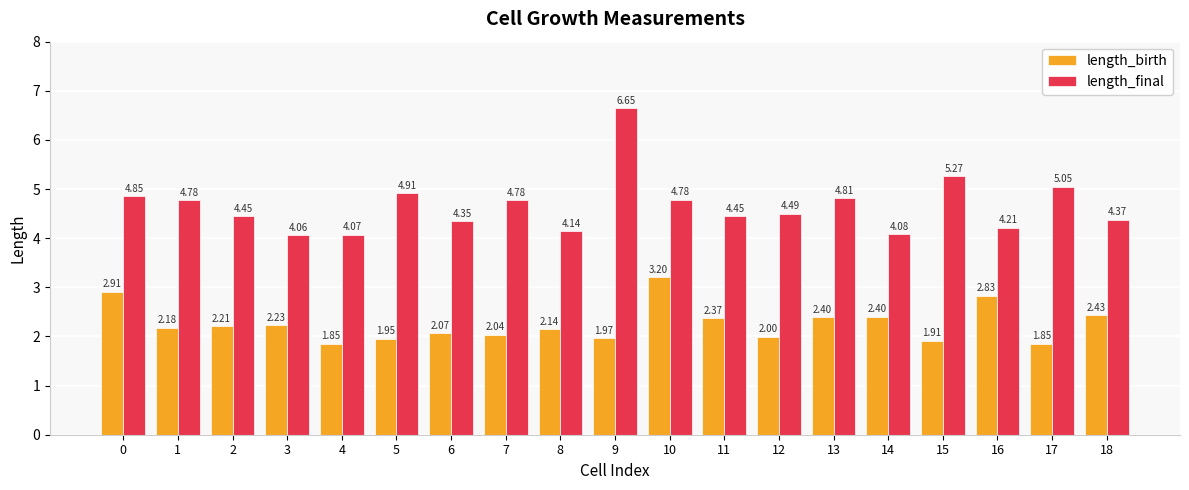

List the series in order of their overall mean, lowest first.

length_birth, length_final